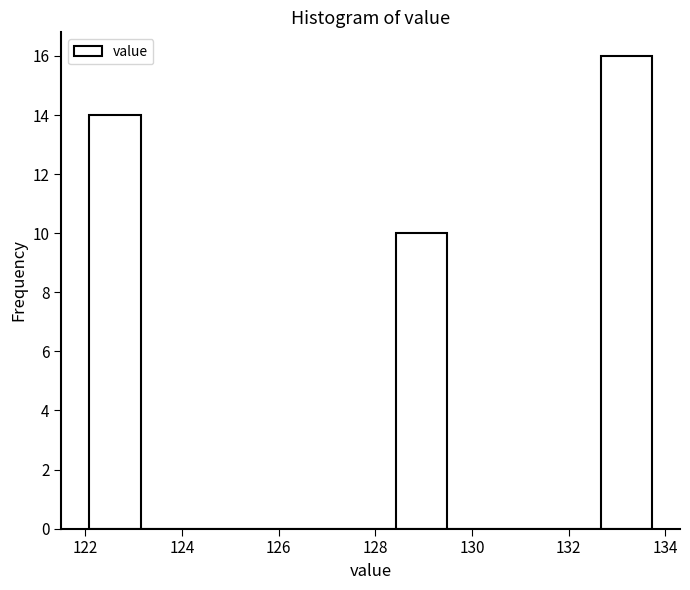

Reading left to right, list every bar in this chart as the range it spans on the x-axis followed by its height. Neither the bar edges nor the heights are printed on the chart, so give them approximately, as read against the axes.

122.0 to 123.2: 14
123.2 to 124.2: 0
124.2 to 125.2: 0
125.2 to 126.4: 0
126.4 to 127.4: 0
127.4 to 128.4: 0
128.4 to 129.4: 10
129.4 to 130.6: 0
130.6 to 131.6: 0
131.6 to 132.6: 0
132.6 to 133.8: 16